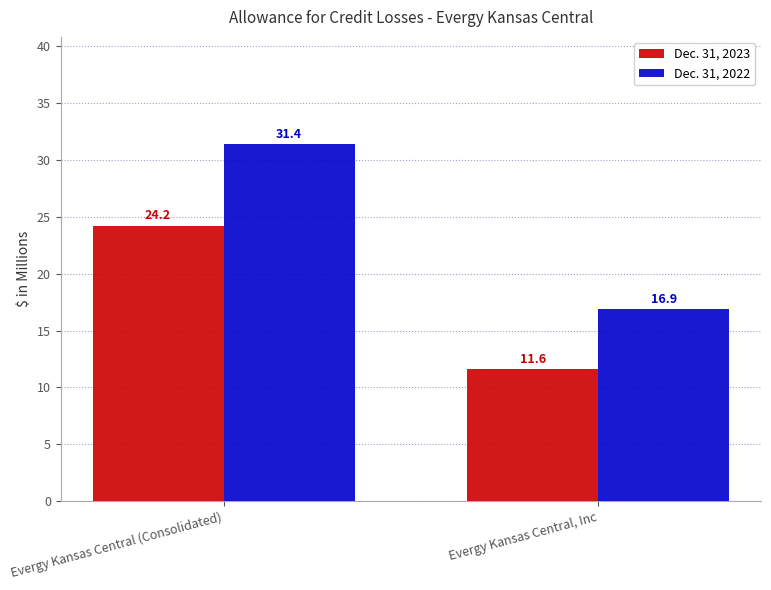

Rank the categories by Dec. 31, 2022 value from highest to lowest.

Evergy Kansas Central (Consolidated), Evergy Kansas Central, Inc